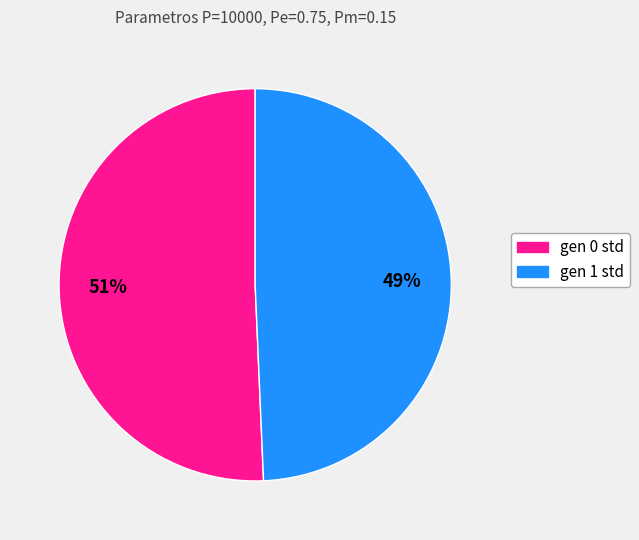

Is it true that gen 0 std is 51% of the pie?

True